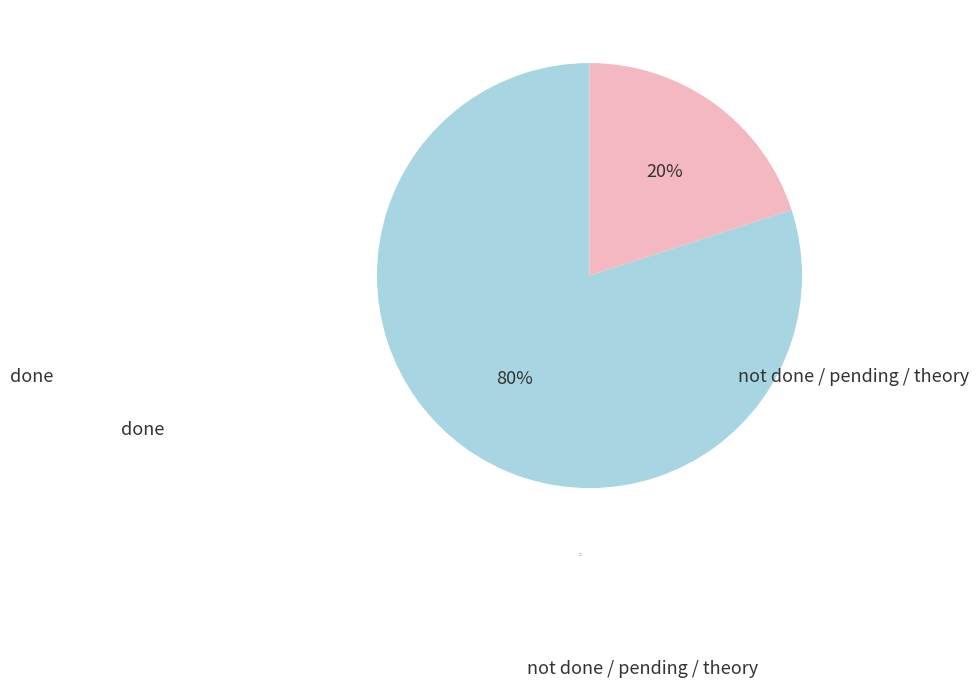

Which has a higher value, not done / pending / theory or done?

done